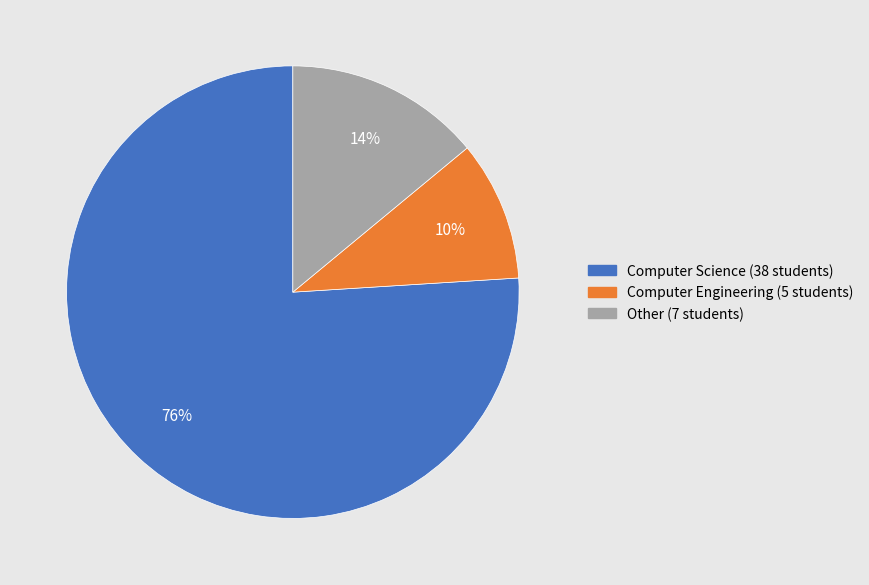

Does Computer Science account for over 50% of the chart?

Yes